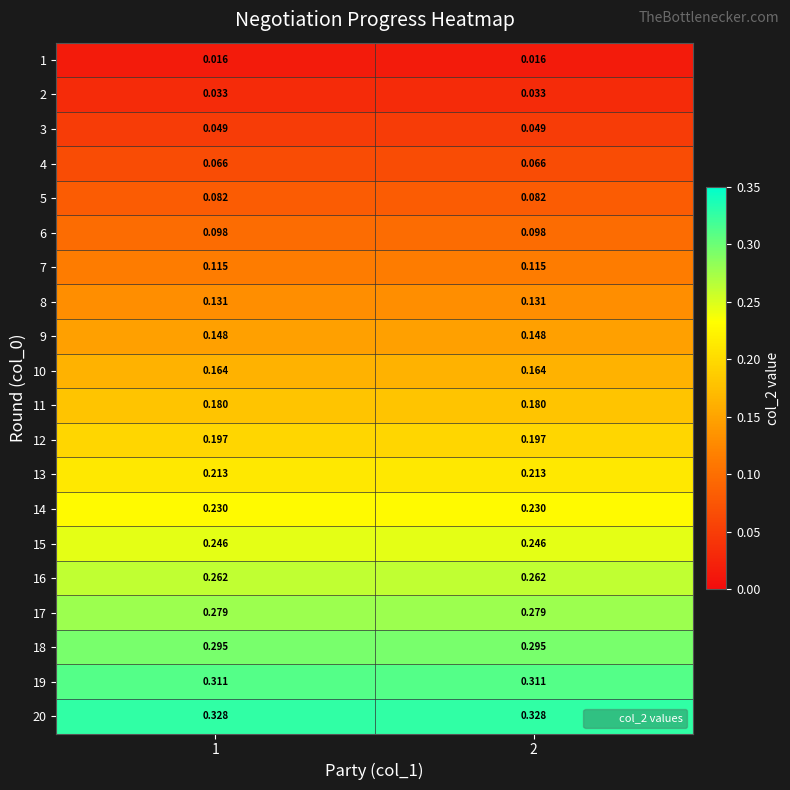

Is the value of 7 at 1 greater than the value of 9 at 2?

No